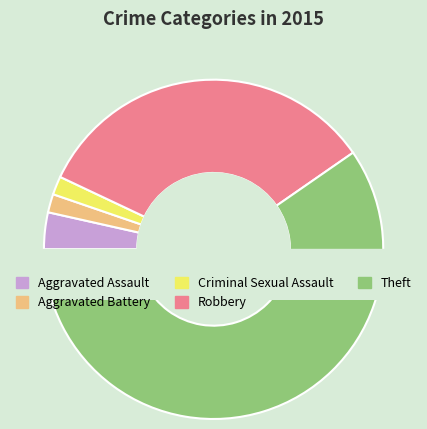

How many slices are in this pie chart?

5